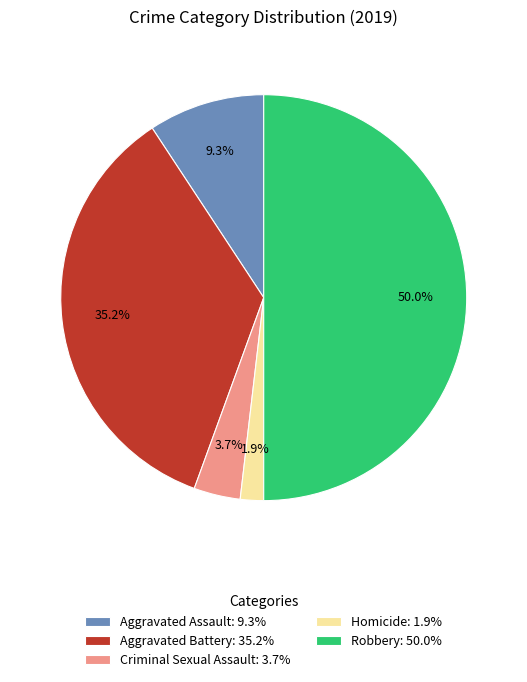

How many segments does this pie chart have?

5